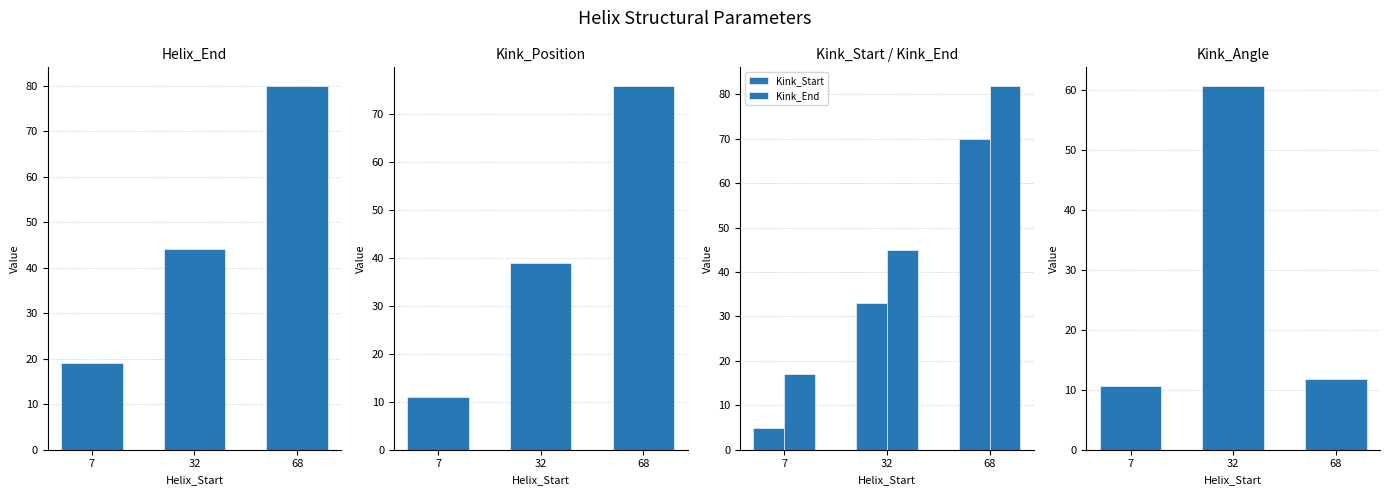

At which category does the chart reach its peak across all series?

68